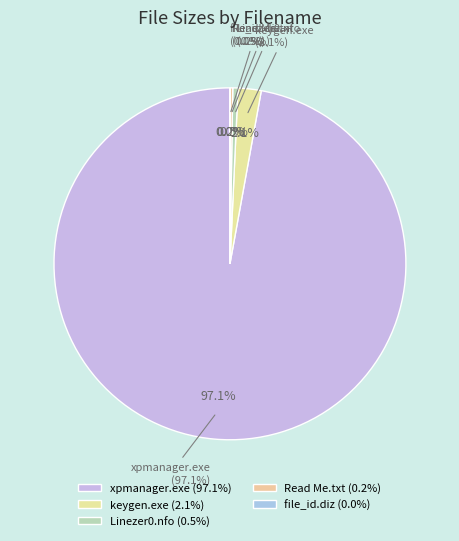

How many segments does this pie chart have?

5